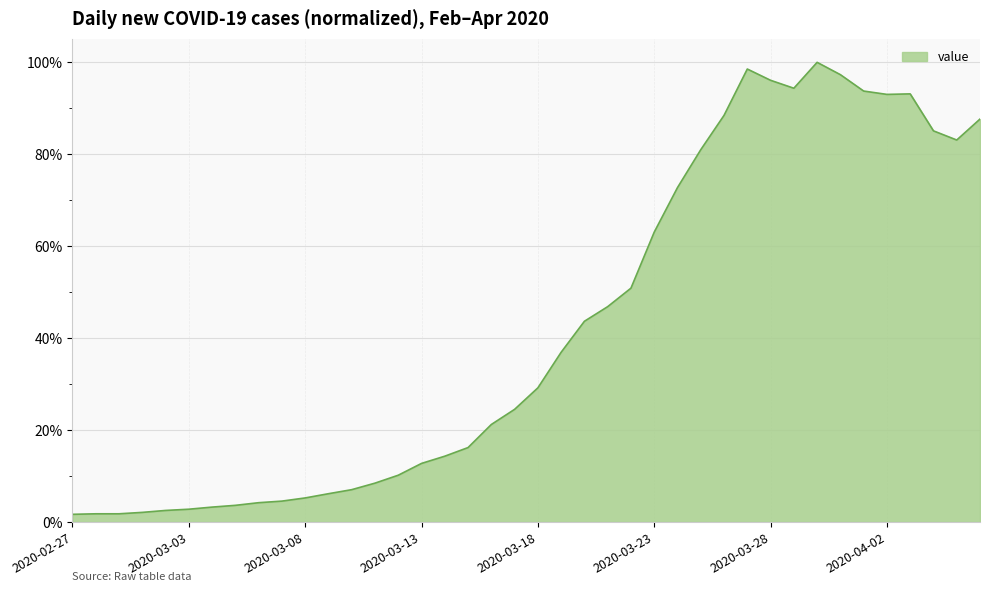

Count the number of categories in the chart.

40